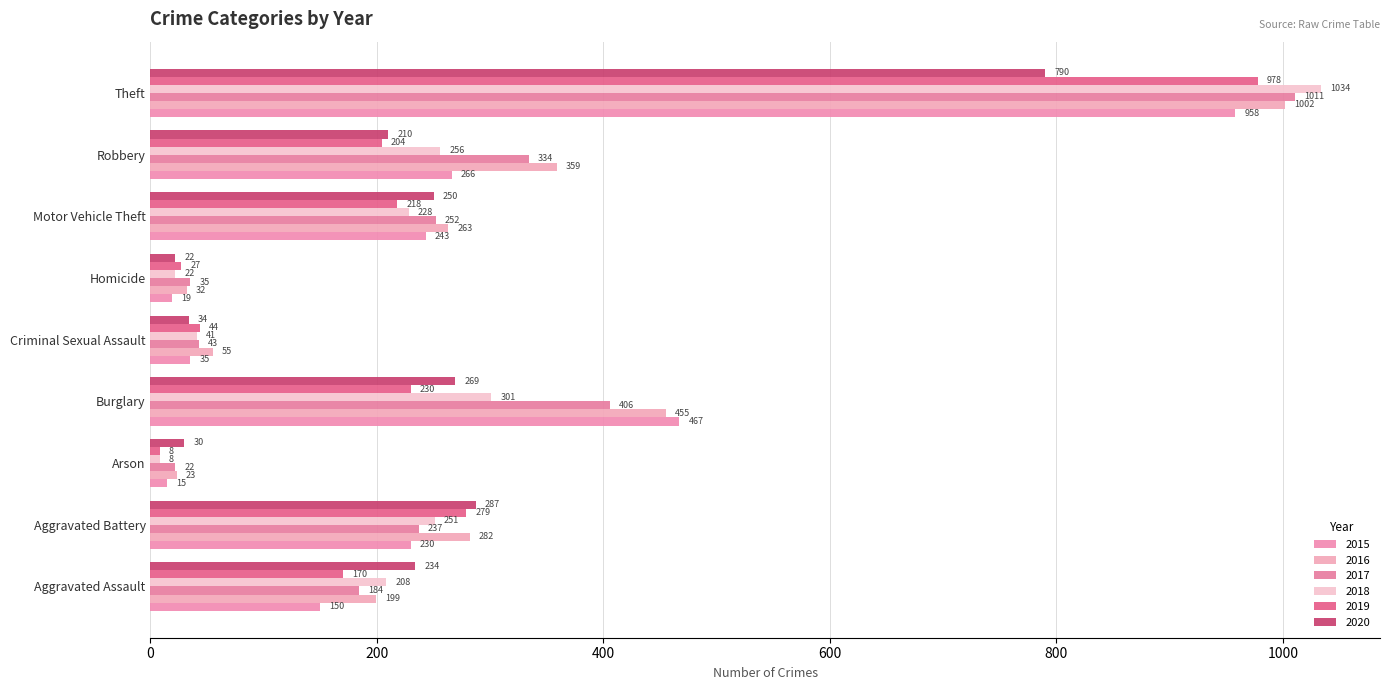

What is the label of the 2nd bar from the right?

Robbery